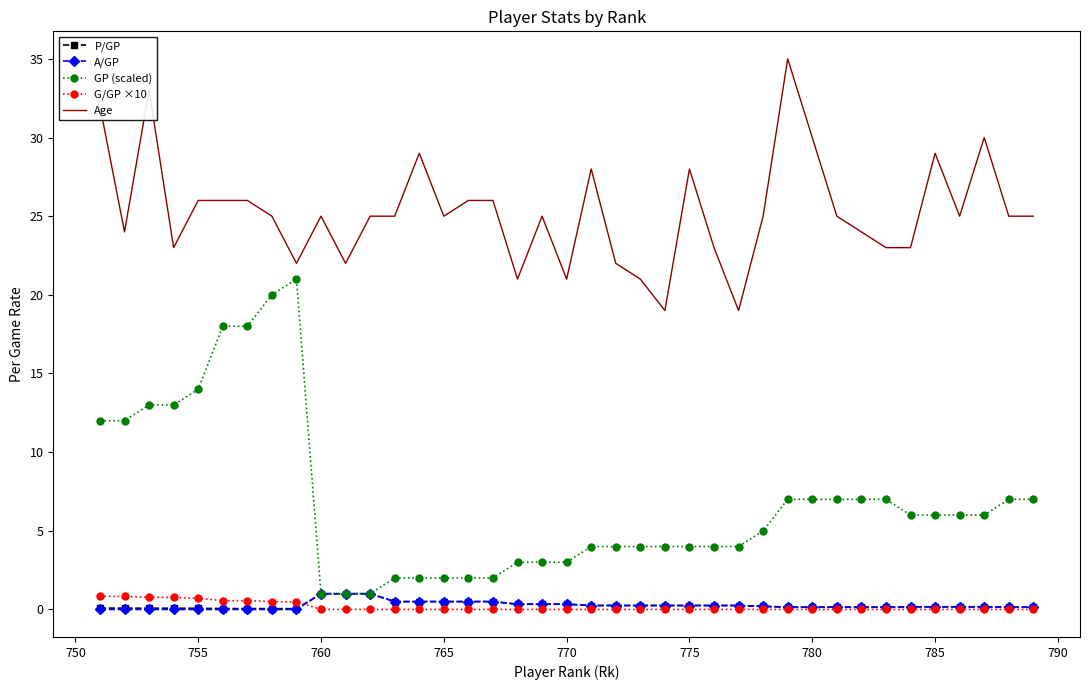

Which series has the largest range (max minus min)?

GP (scaled)